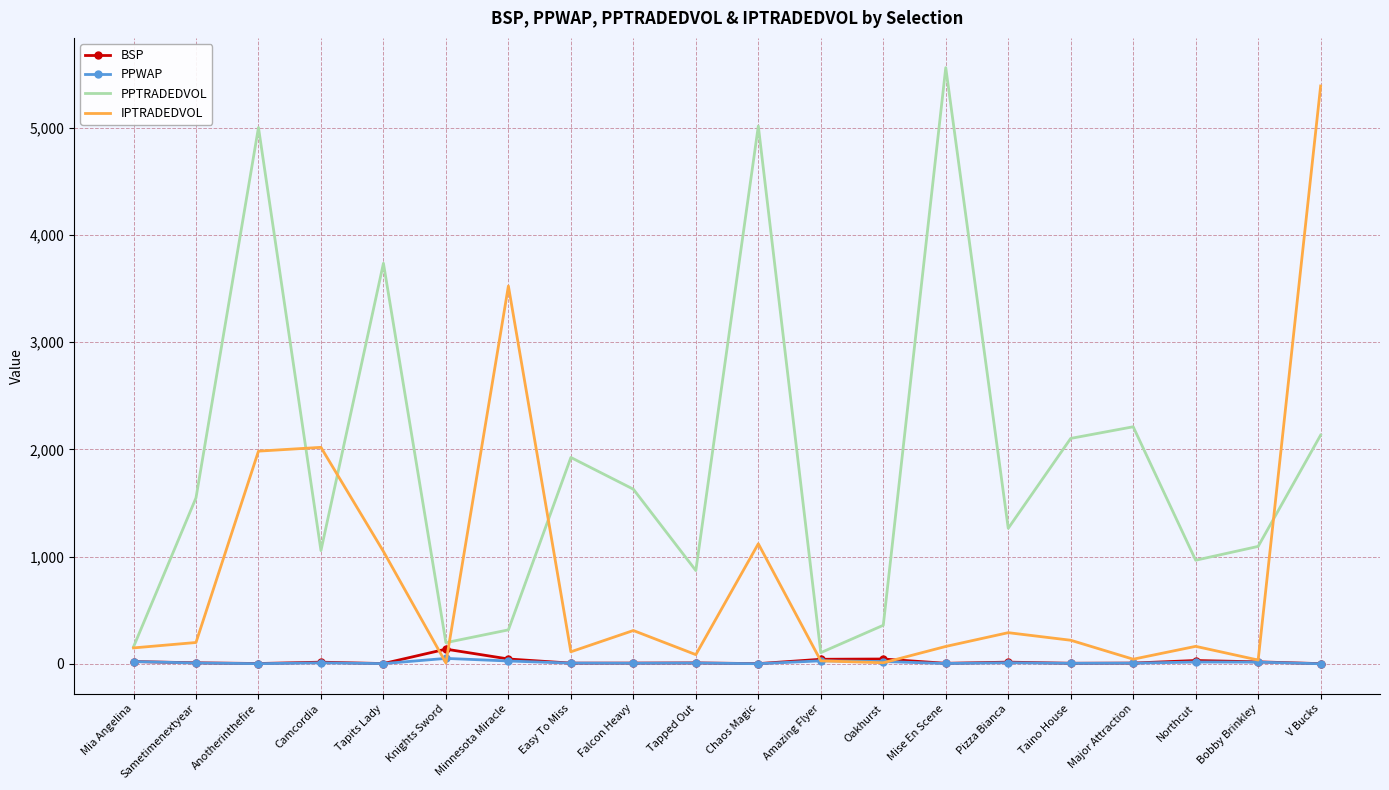

True or false: PPTRADEDVOL has a value of 1548.3 at Sametimenextyear.

True